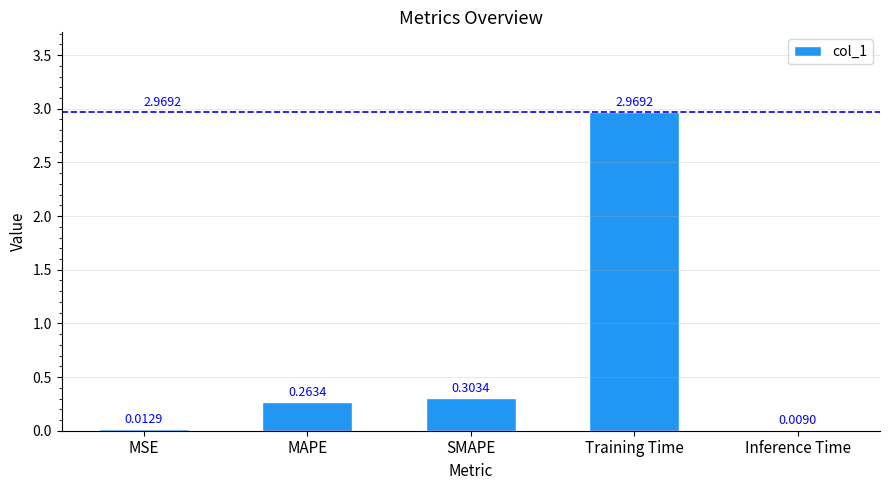

At which category does the chart reach its peak across all series?

Training Time